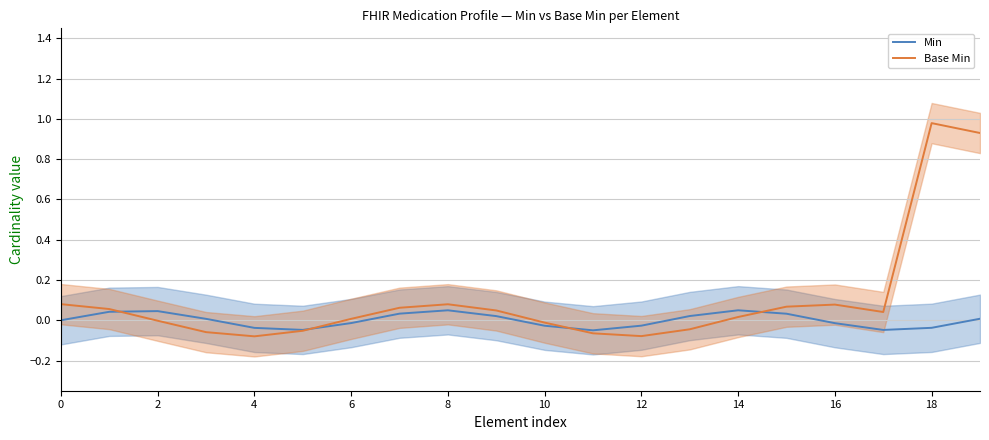

How many intersections are there between Base Min and Min?

4